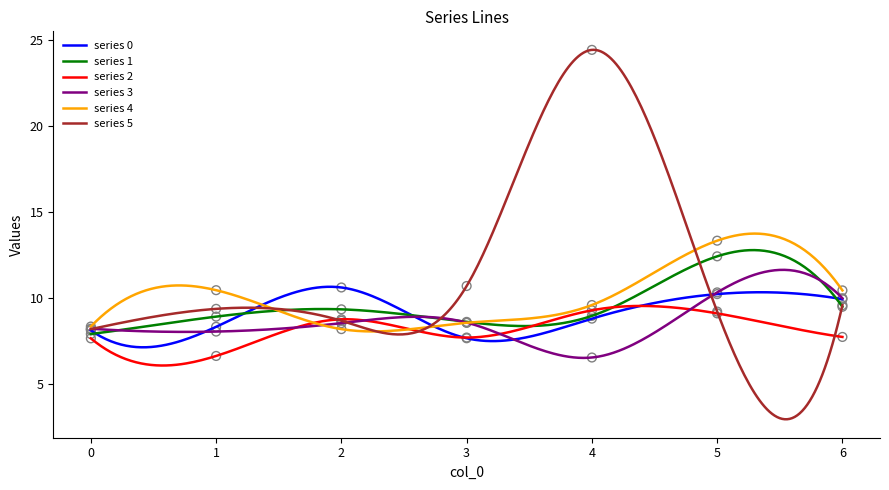

At how many categories does at least one series exceed 20?

1